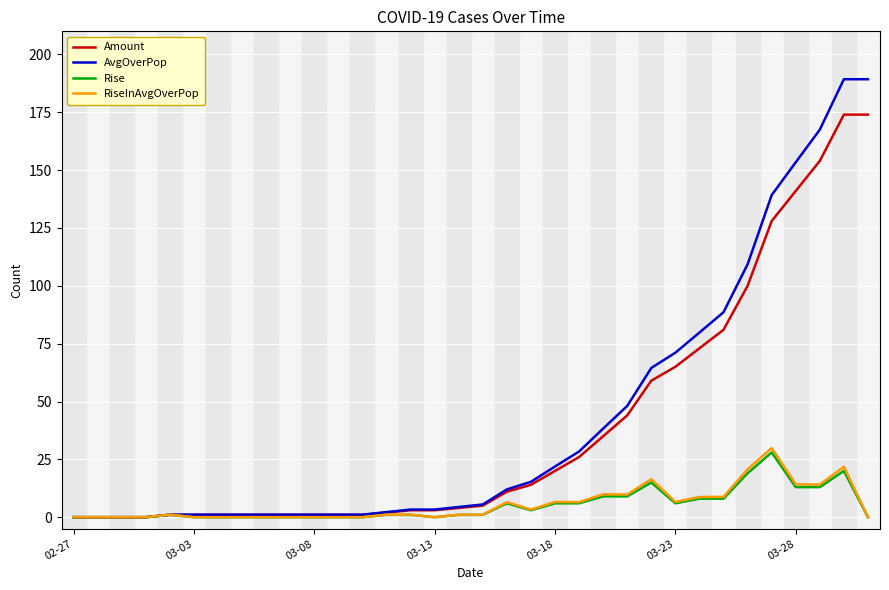

What is the sum of all Amount values?

1325.0